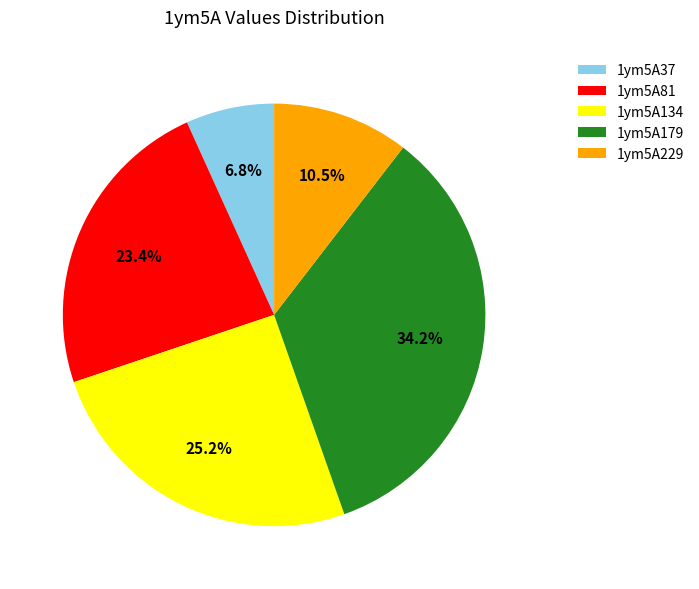

Do 1ym5A179 and 1ym5A134 together represent more than half of the pie?

Yes